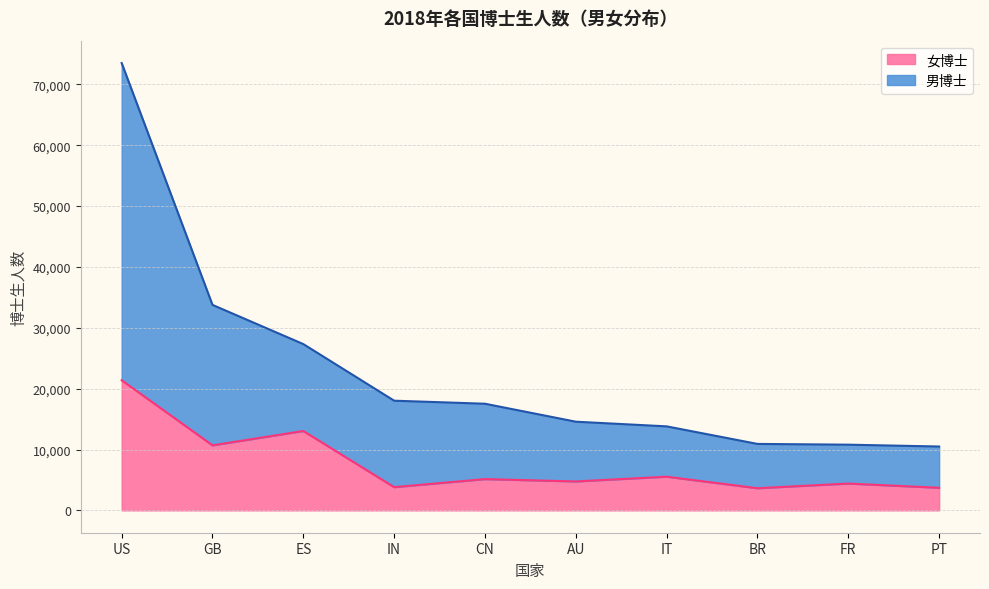

Reading right to left, transcribe all the data shown in this chart.

男博士: 10491	10794	10918	13803	14570	17522	18022	27324	33767	73512
女博士: 3709	4405	3635	5530	4750	5135	3814	13041	10685	21384